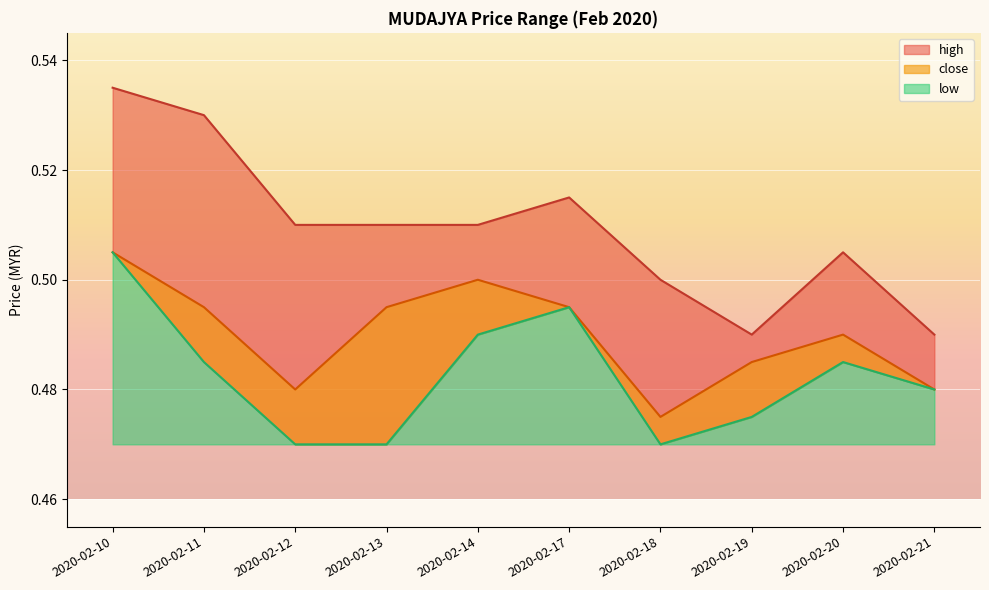

Where is high nearest to the value 0?

2020-02-19